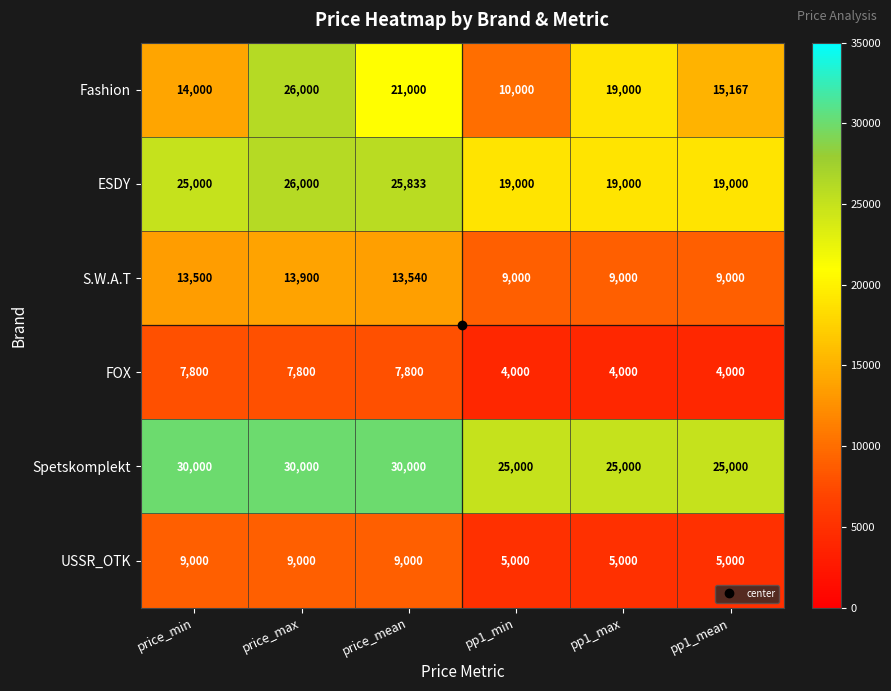

Which series has the largest total across all categories?

Spetskomplekt